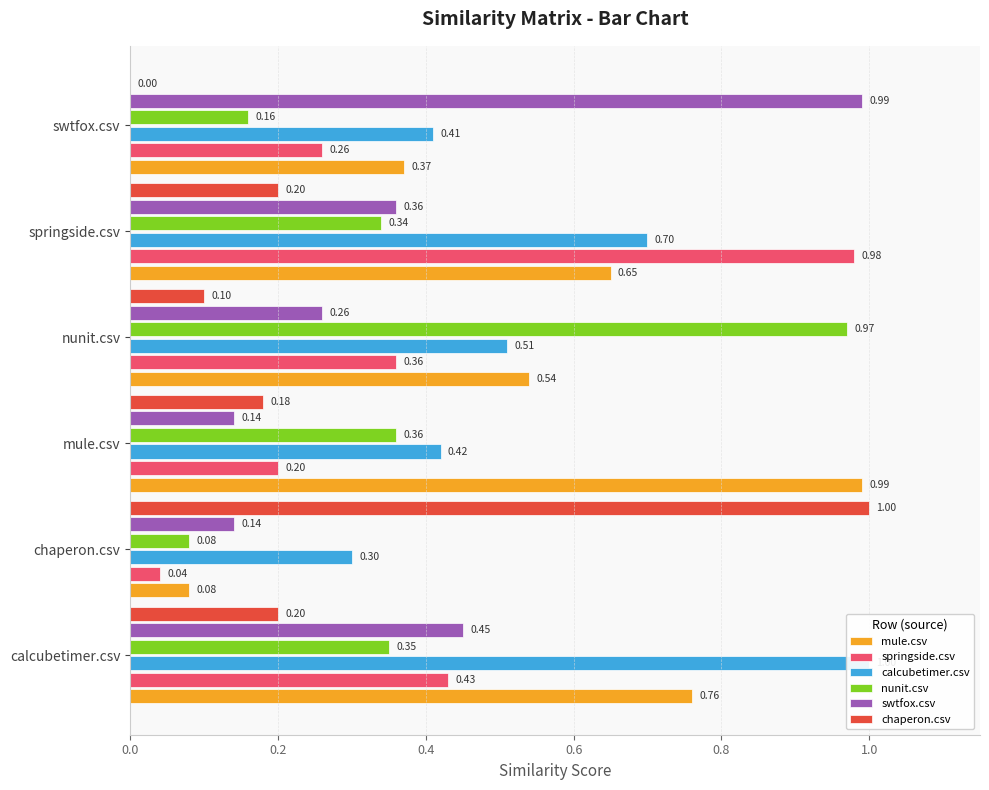

Count the calcubetimer.csv values in the range 0 to 1.

6